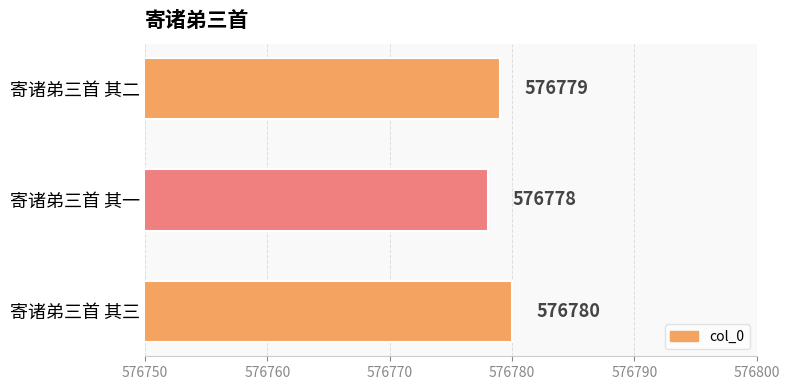

Reading bottom to top, list all the values displayed in this chart.

576780	576778	576779